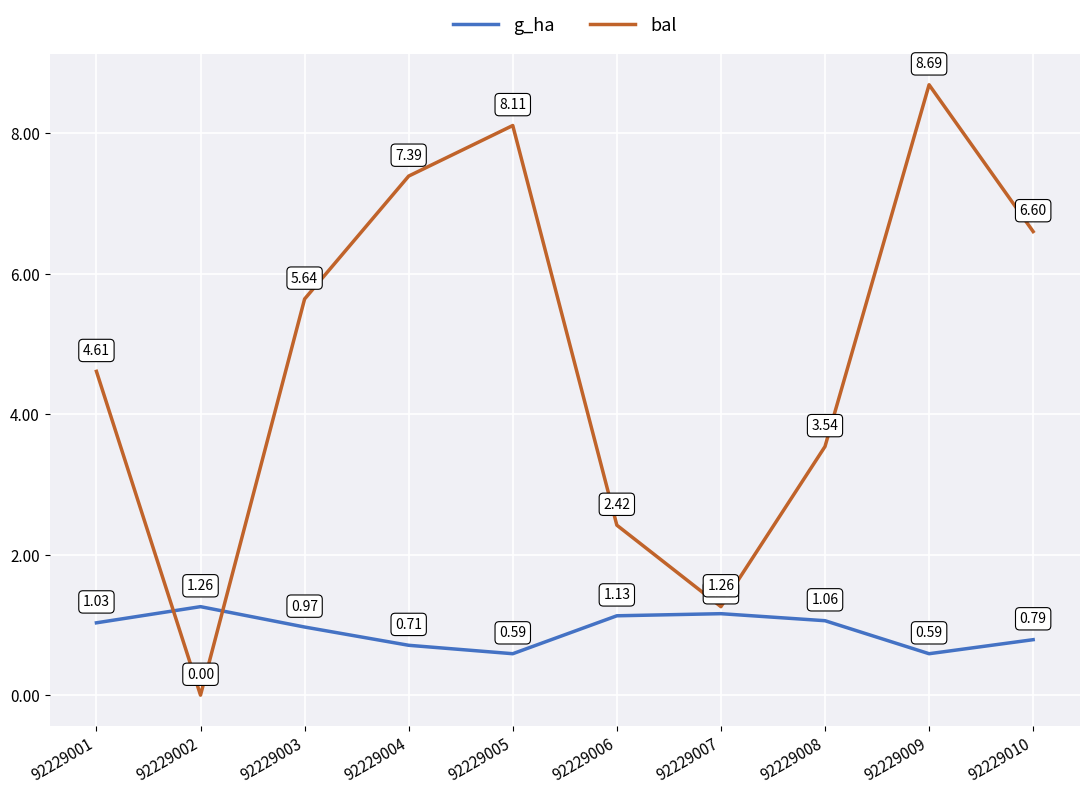

List the series in order of their peak value, highest first.

bal, g_ha